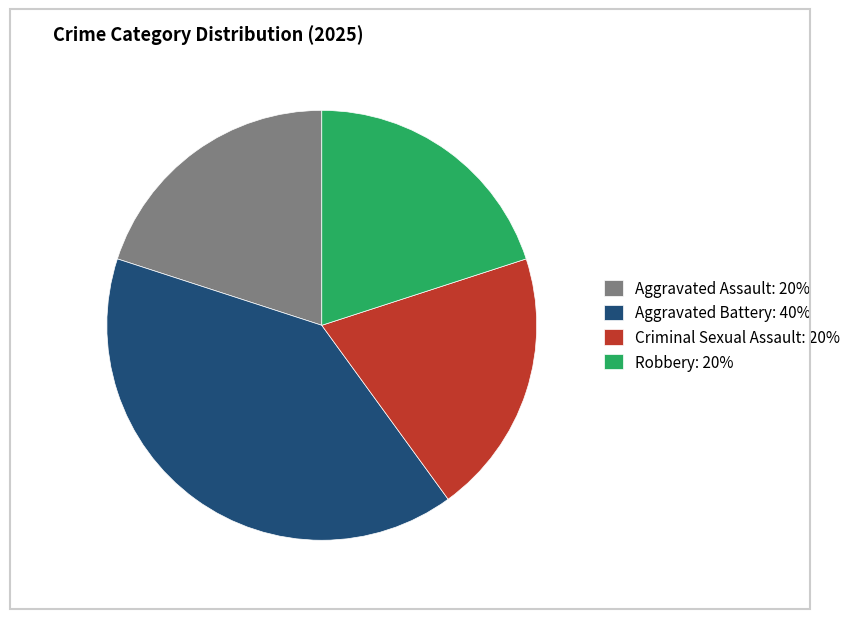

How many segments does this pie chart have?

4